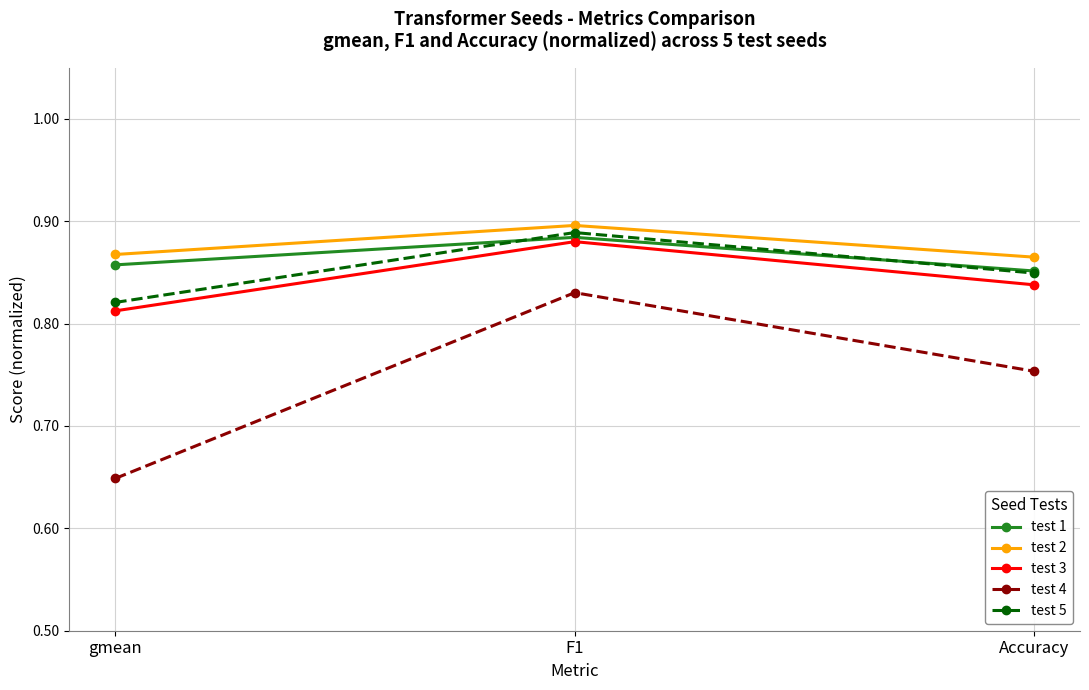

What are all the series names shown in the legend?

test 1, test 2, test 3, test 4, test 5